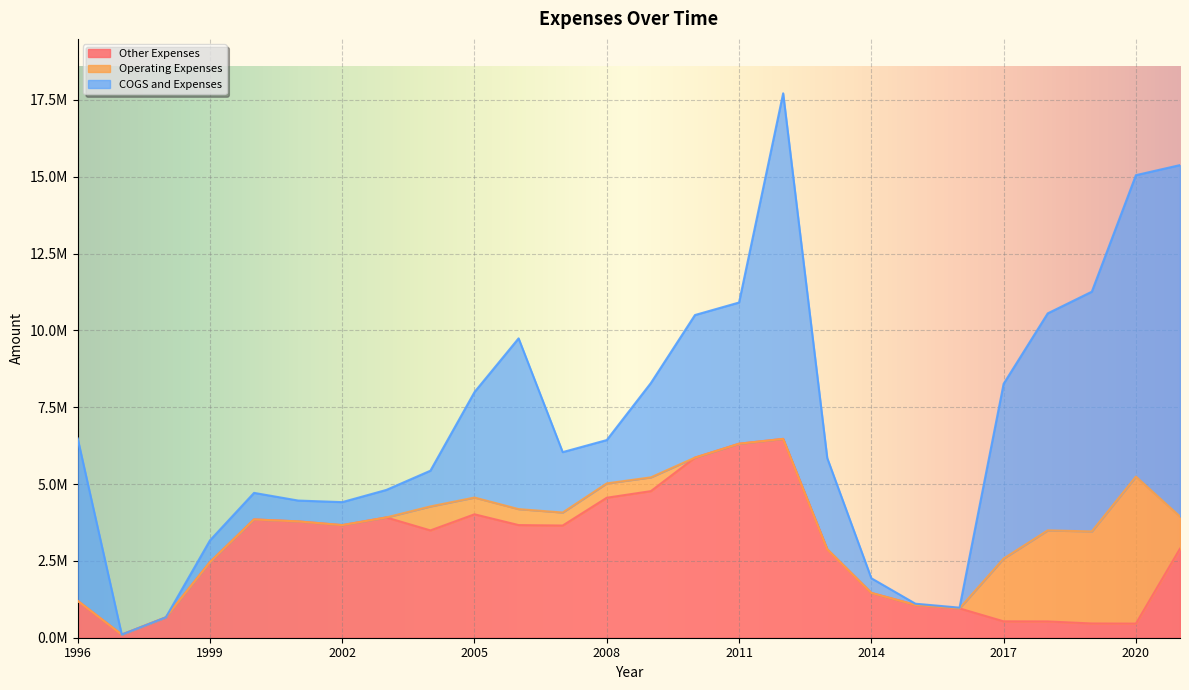

True or false: COGS and Expenses has a value of 6499599 at 2001.

False